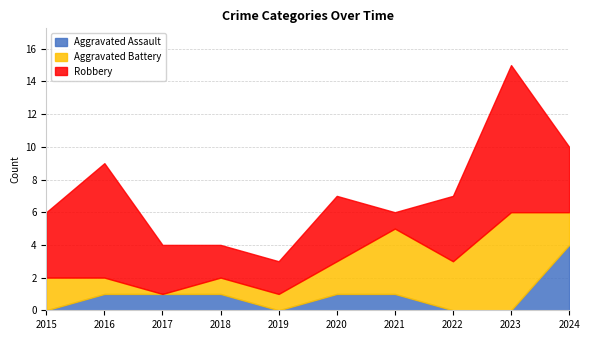

Which category has the lowest value in the Aggravated Assault series?

2015